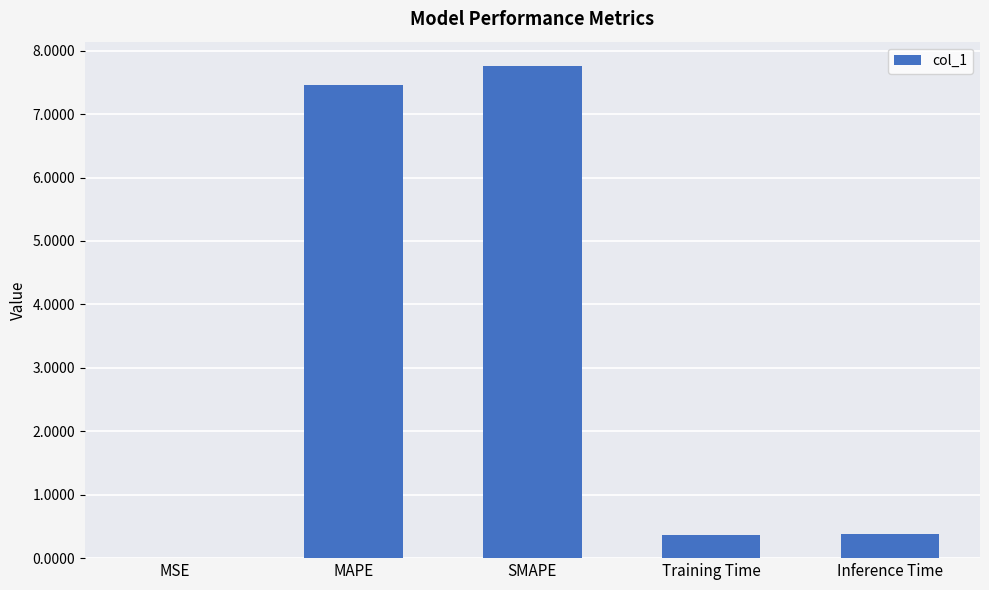

The value at MAPE is 7.5. True or false?

True